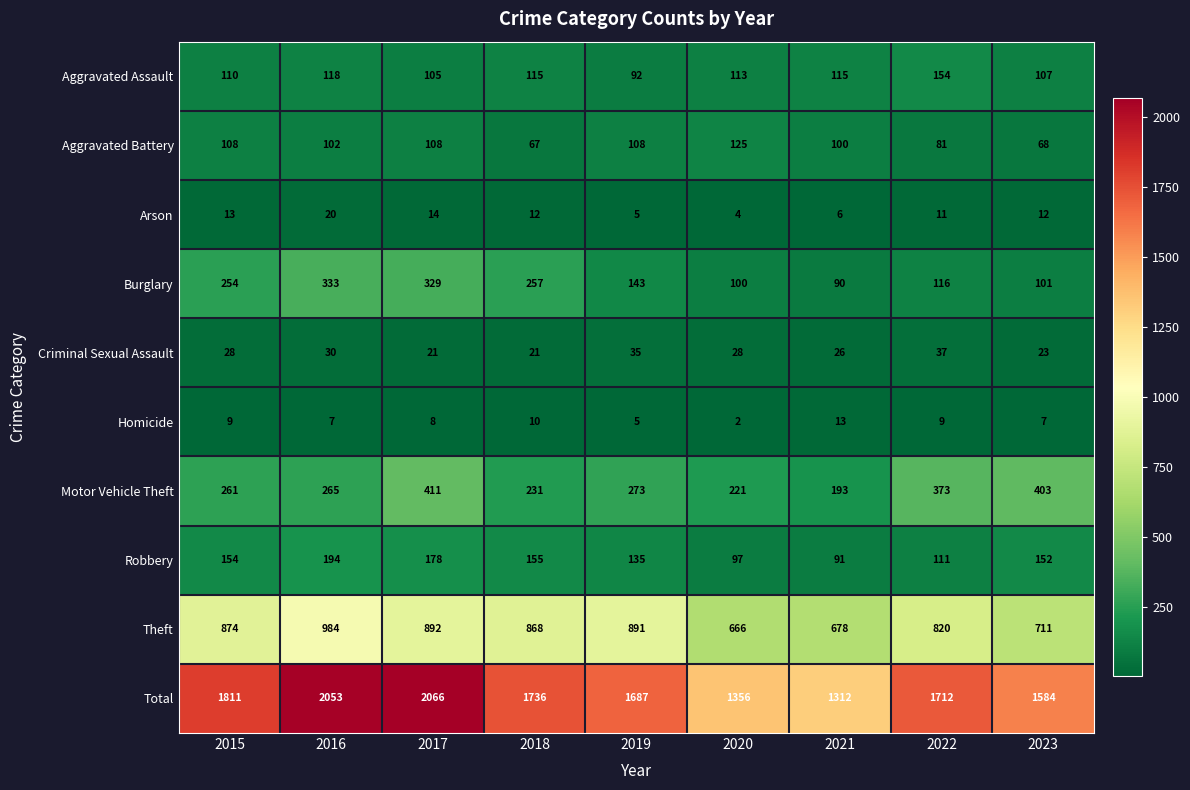

Between 2015 and 2023, which series saw the biggest shift?

Total